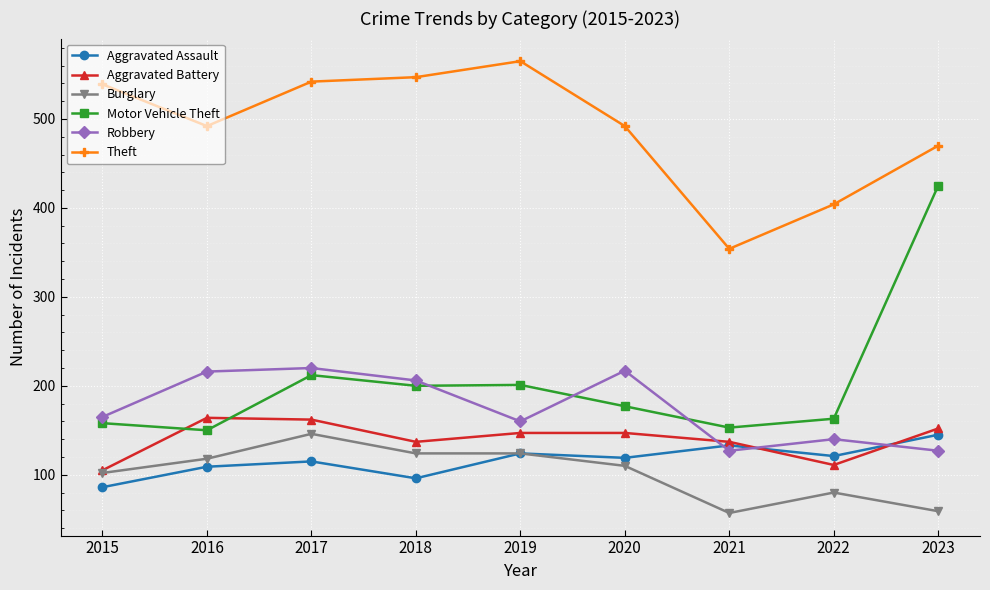

Between 2015 and 2023, which series saw the biggest shift?

Motor Vehicle Theft